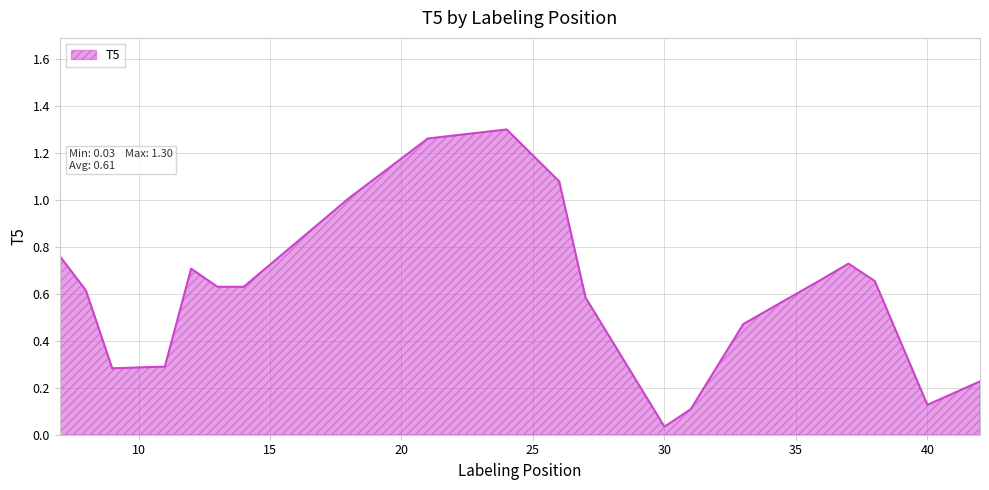

Does the chart display data point markers on the line(s)?

No